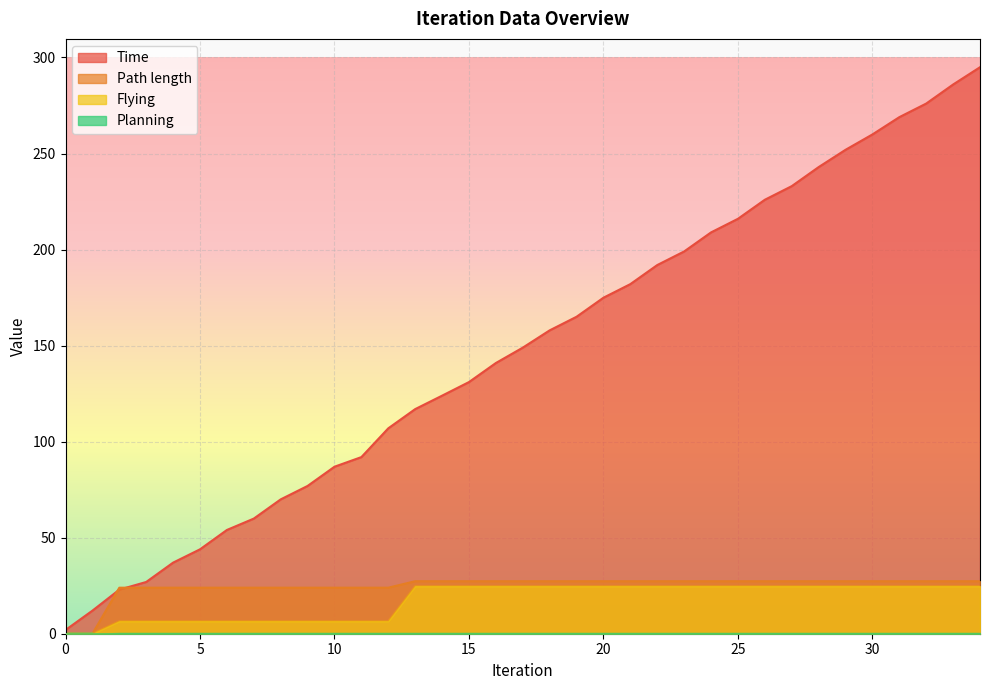

Is the value of Time at 34 greater than the value of Planning at 27?

Yes